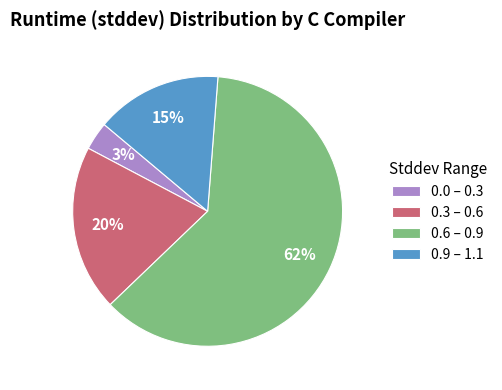

How many segments does this pie chart have?

4